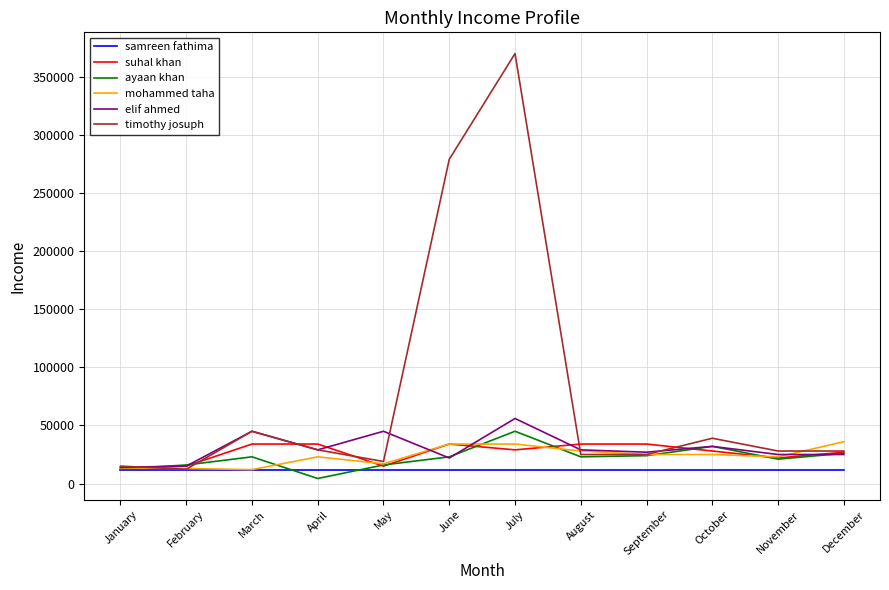

True or false: ayaan khan has more than 2 points higher than both neighbors.

True